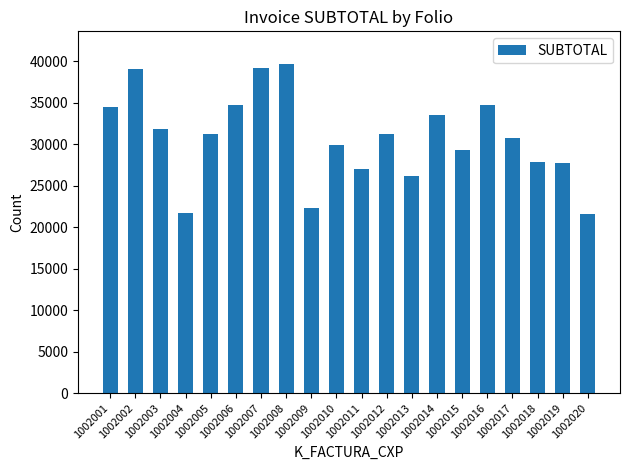

Where does the data first go above 31187?

1002001